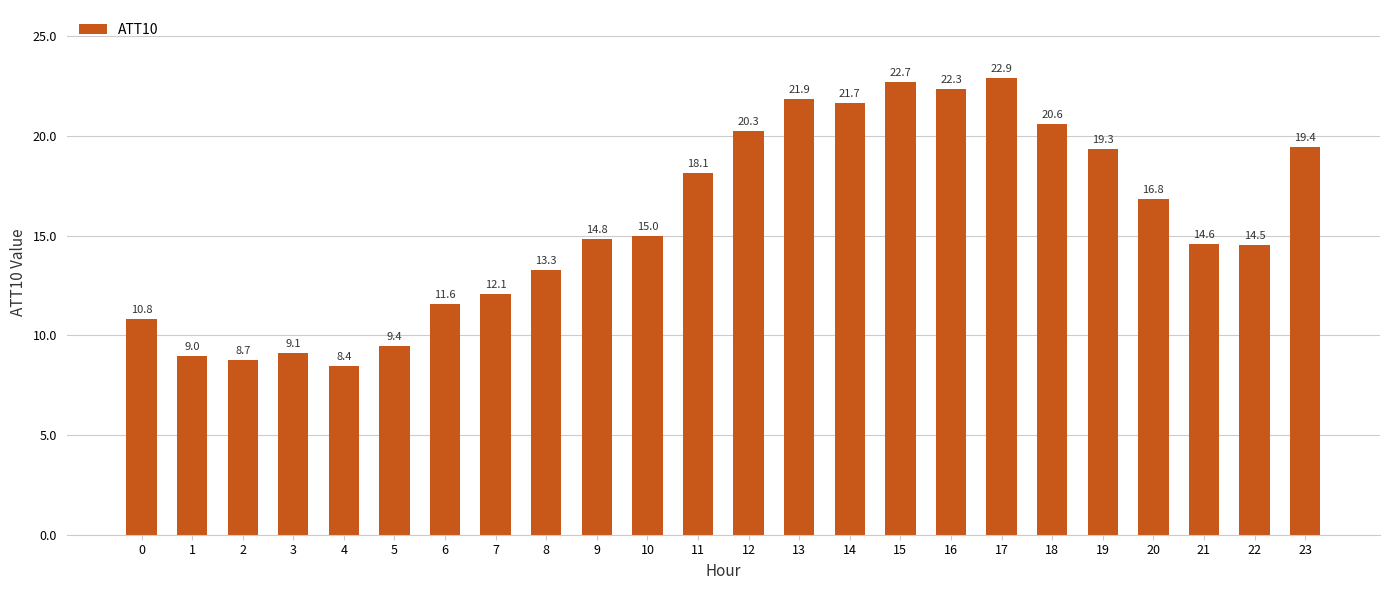

How many series are shown in this chart?

1